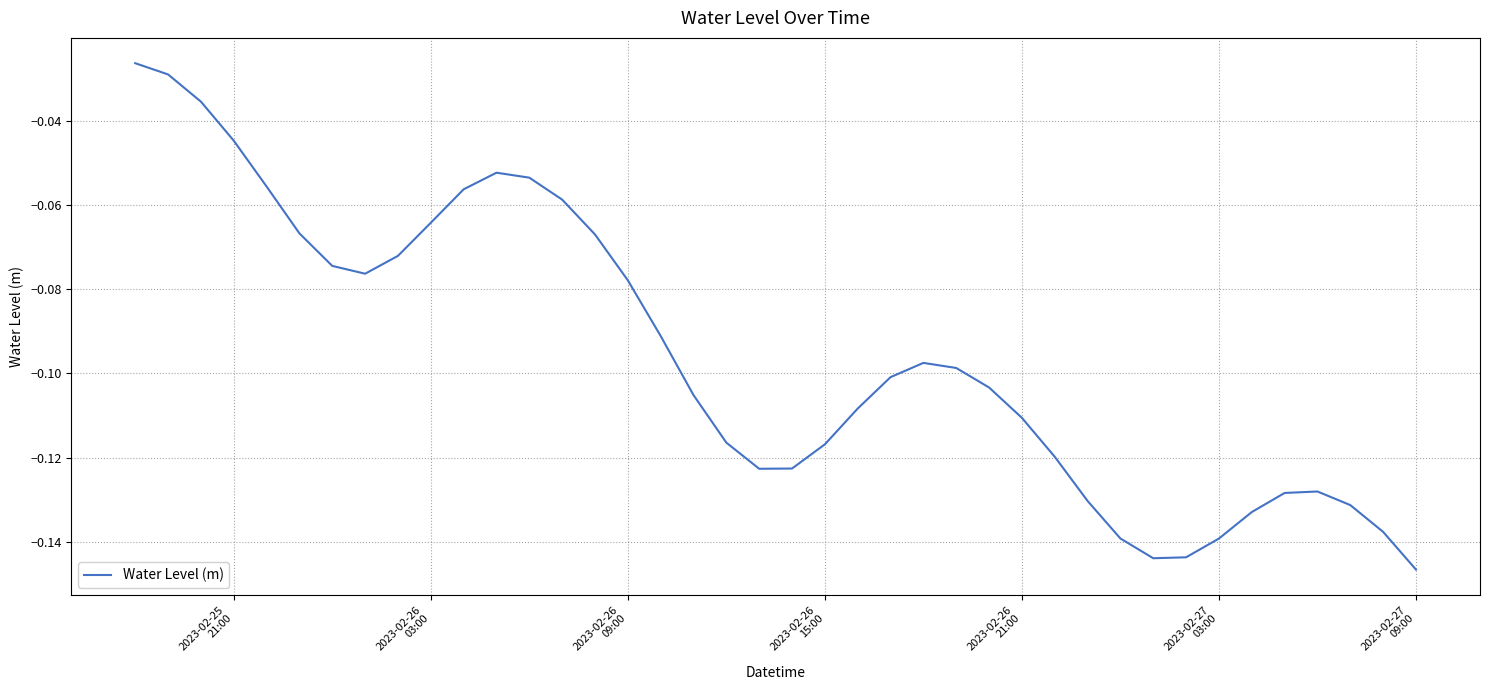

Does the chart have visible grid lines?

Yes